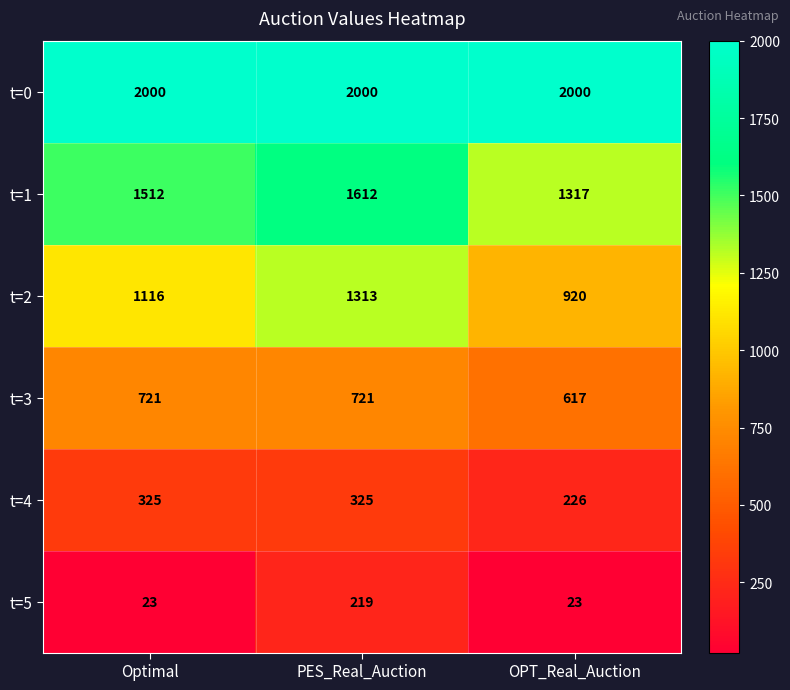

How many t=4 values are between 226 and 325?

3